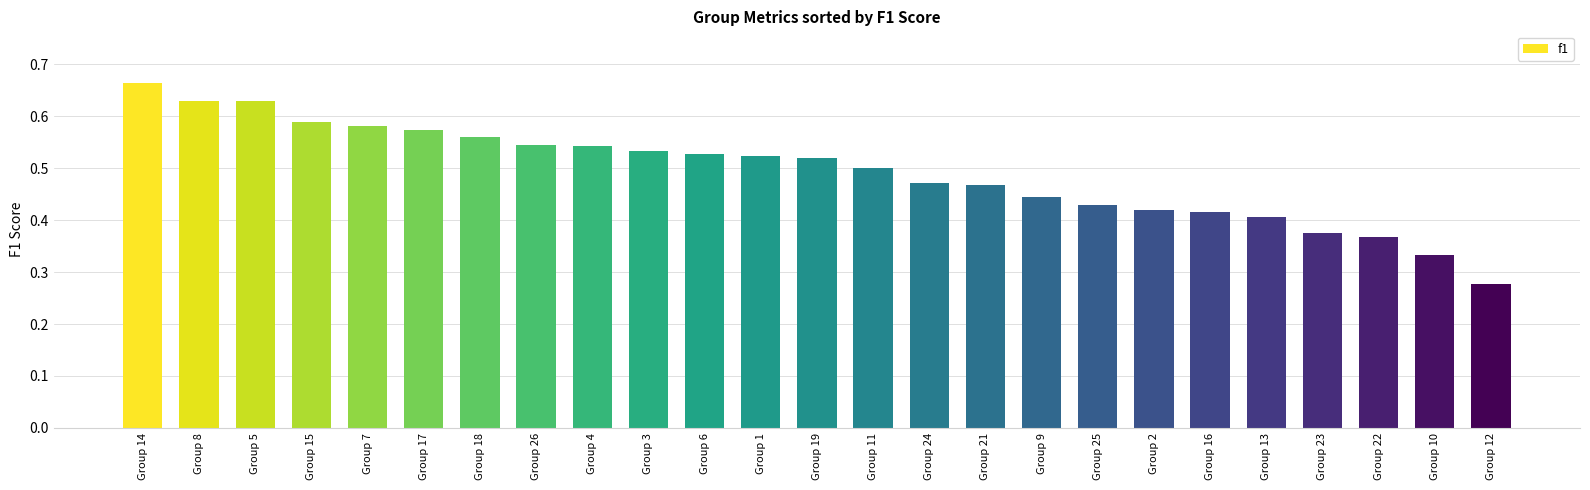

What is the sum of all values?

12.3